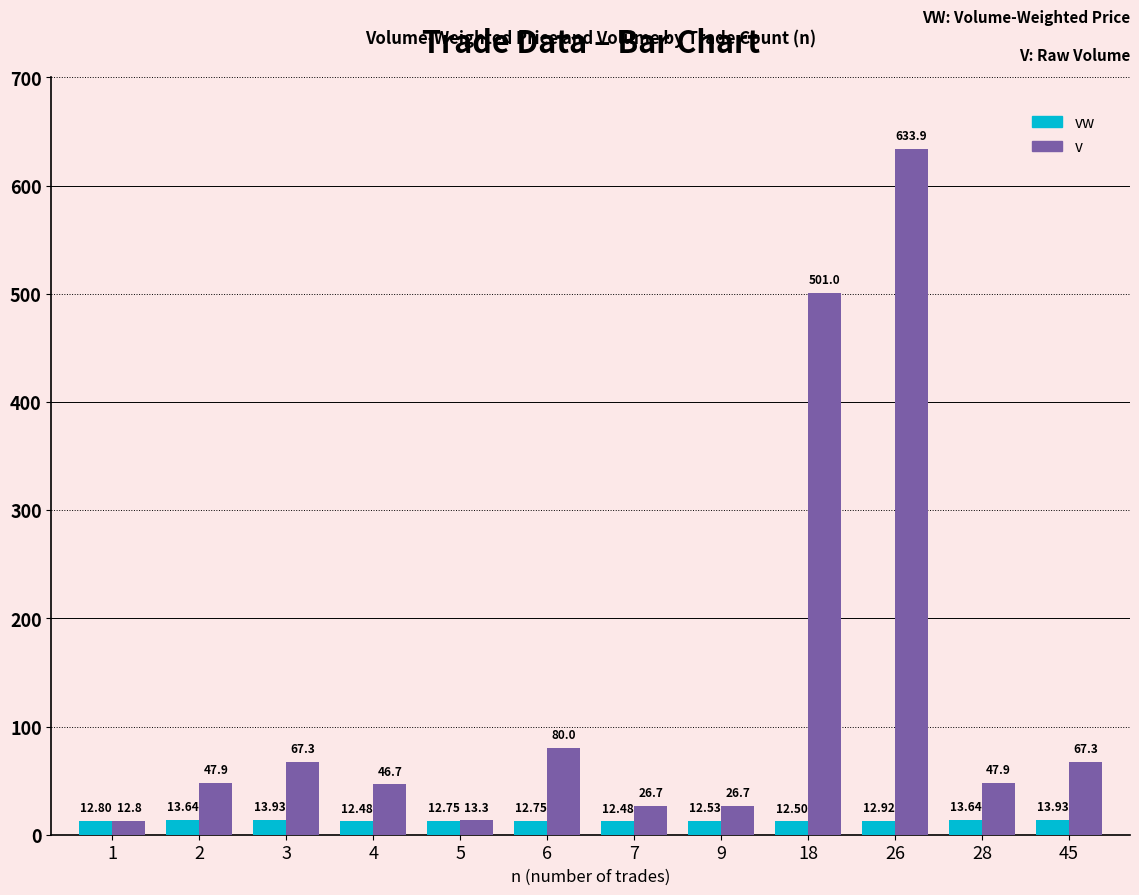

Which series changed the most between 6 and 45?

v